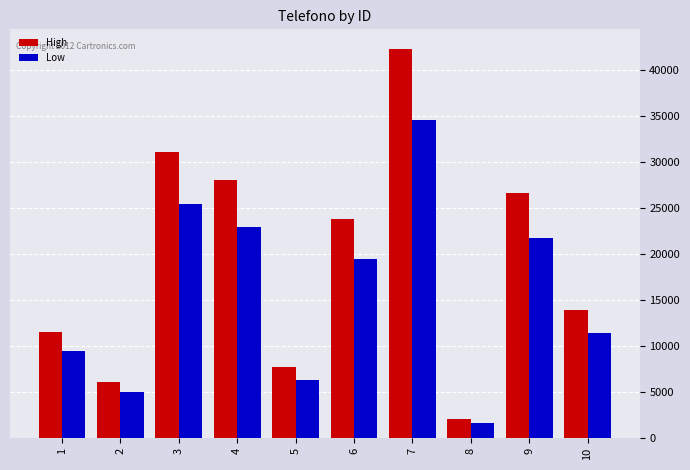

What is the difference between the second highest and second lowest values in the High series?

24921.6